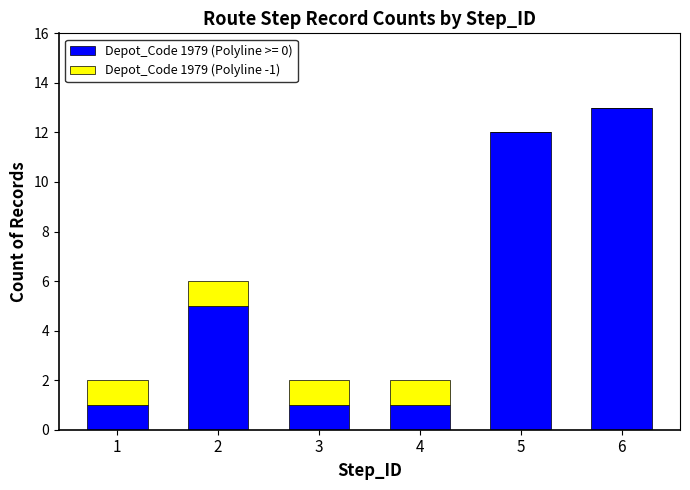

At which category is the sum across all series the highest?

6